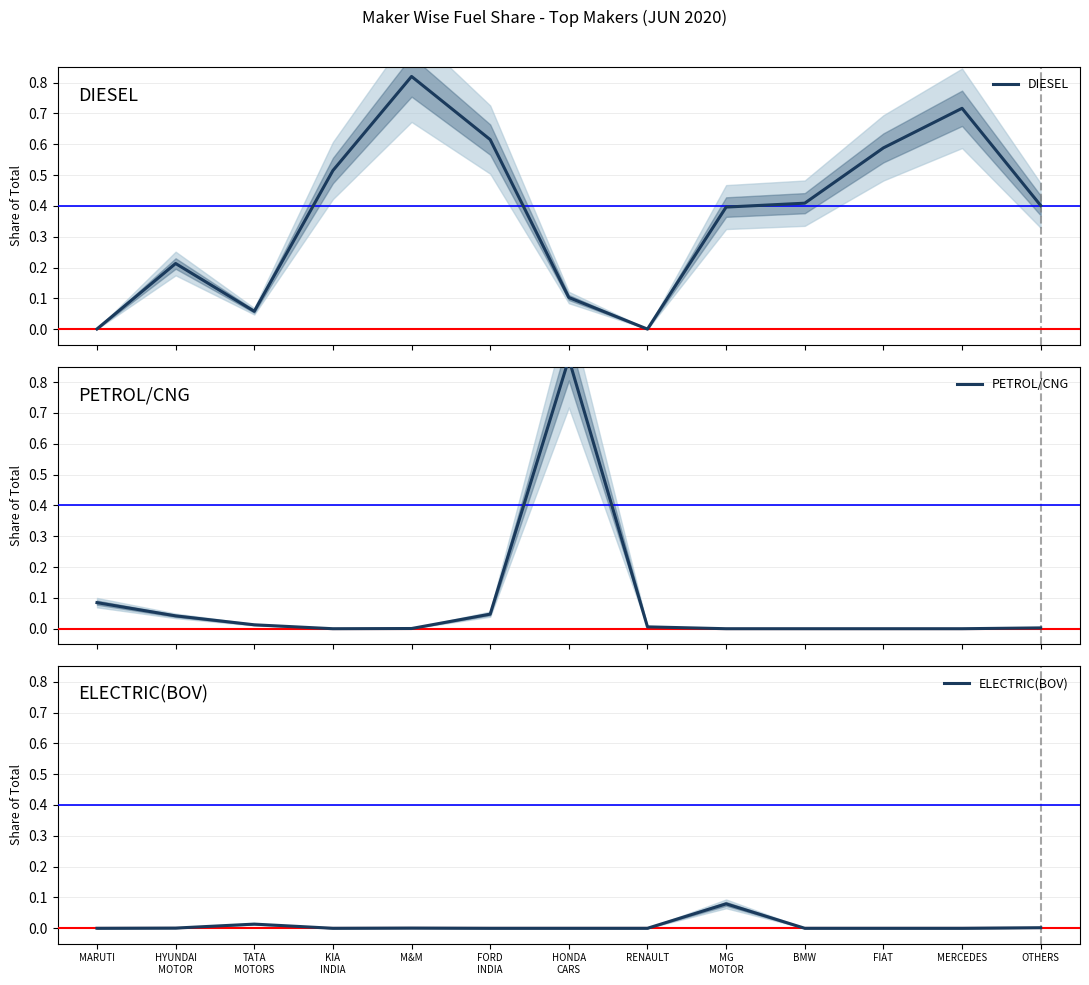

What is the sum of all DIESEL values?

4.8